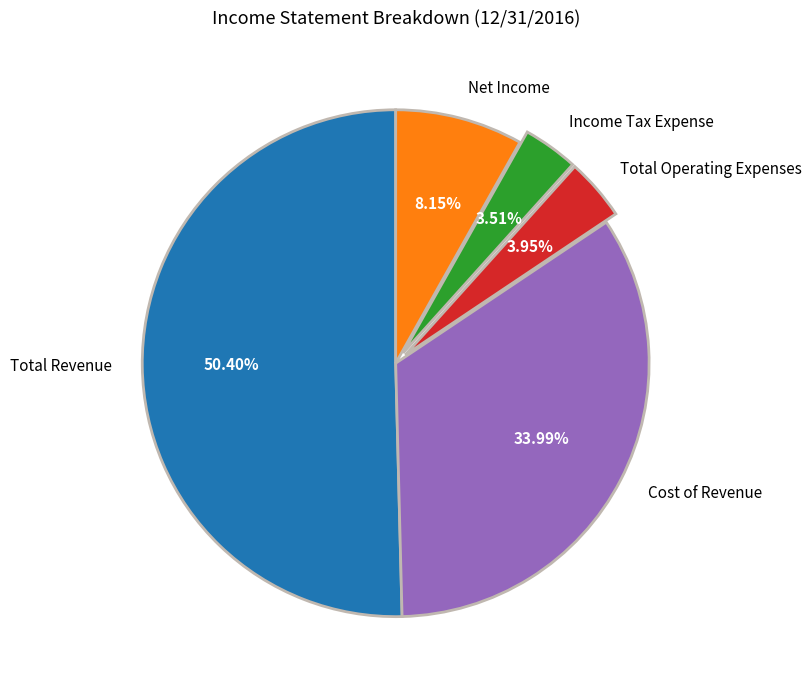

Which category has the biggest portion of the pie?

Total Revenue